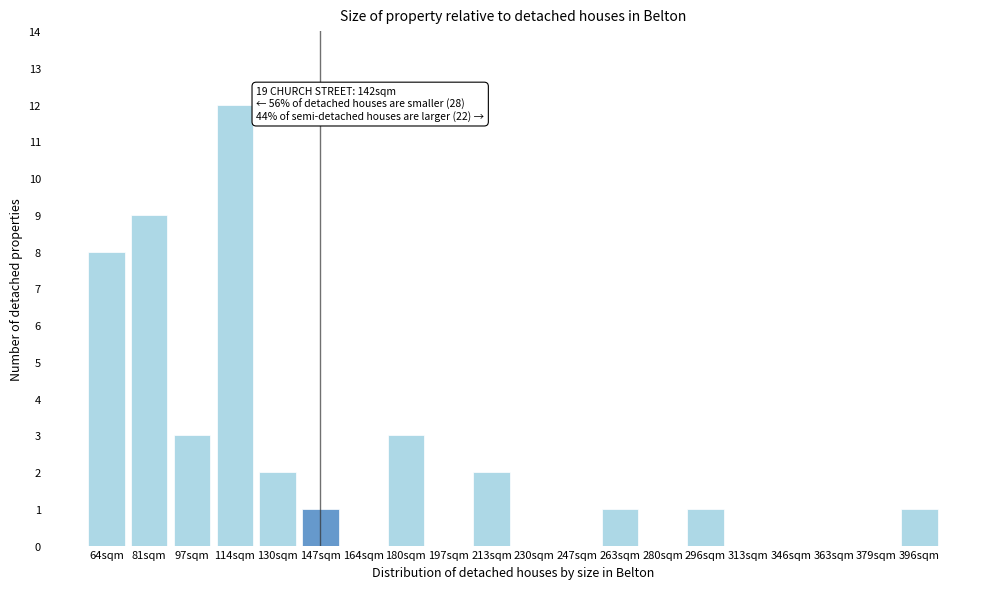

Reading right to left, transcribe all the data shown in this chart.

396sqm=1	379sqm=0	363sqm=0	346sqm=0	313sqm=0	296sqm=1	280sqm=0	263sqm=1	247sqm=0	230sqm=0	213sqm=2	197sqm=0	180sqm=3	164sqm=0	147sqm=1	130sqm=2	114sqm=12	97sqm=3	81sqm=9	64sqm=8